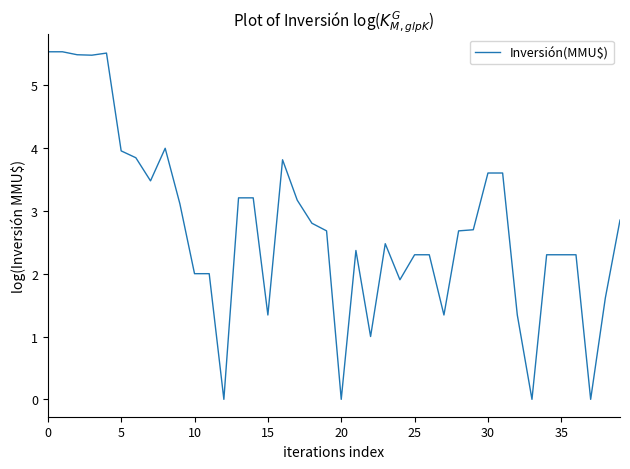

What is the maximum value shown in the chart?

5.5